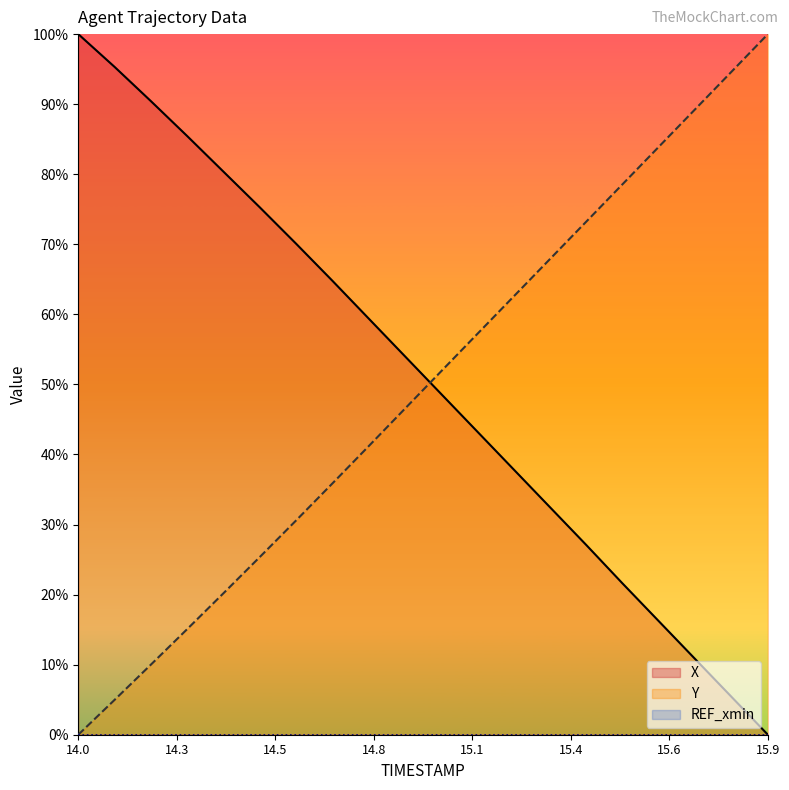

Which series ends up on top after the final intersection of X and Y?

Y